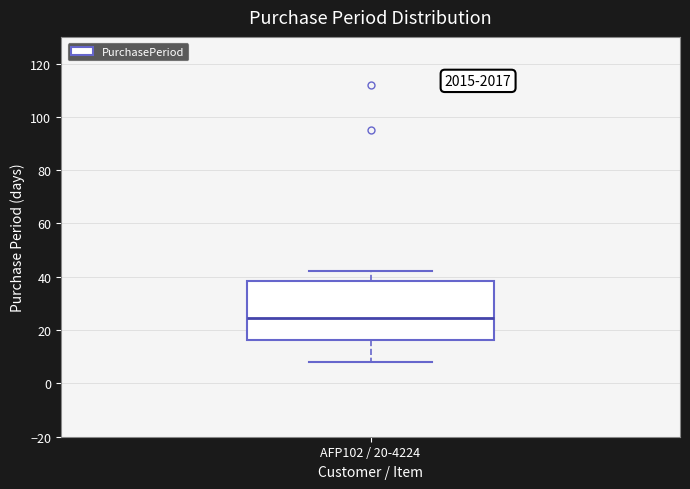

Read this box plot against the y-axis: the position of the median line, the range covered by the box, and the ends of both whiskers. The values are not printed on the chart, so give them approximately, as read against the axis.

median 24, box 16 to 38, whiskers 8 to 42